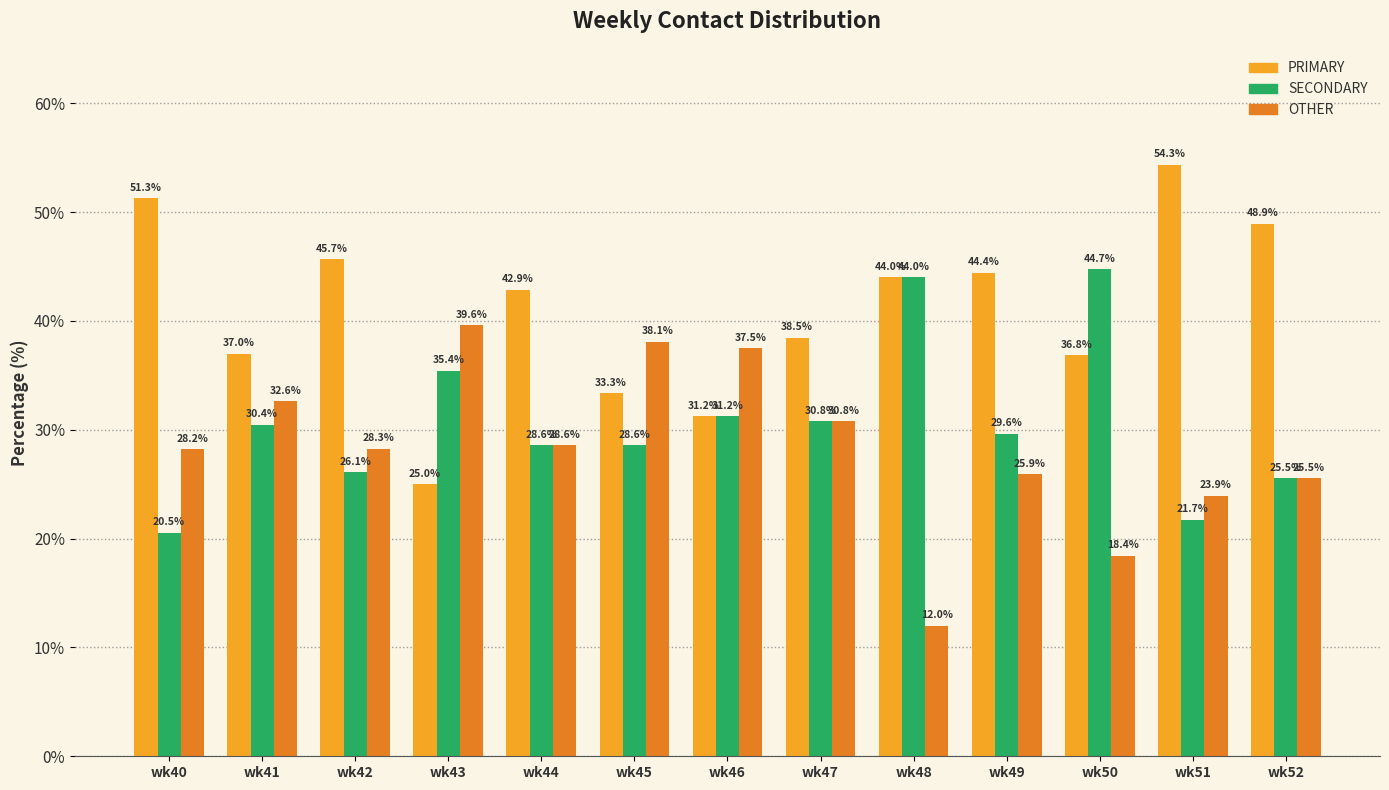

What is the value of the PRIMARY bar at the 8th from the left?

38.5